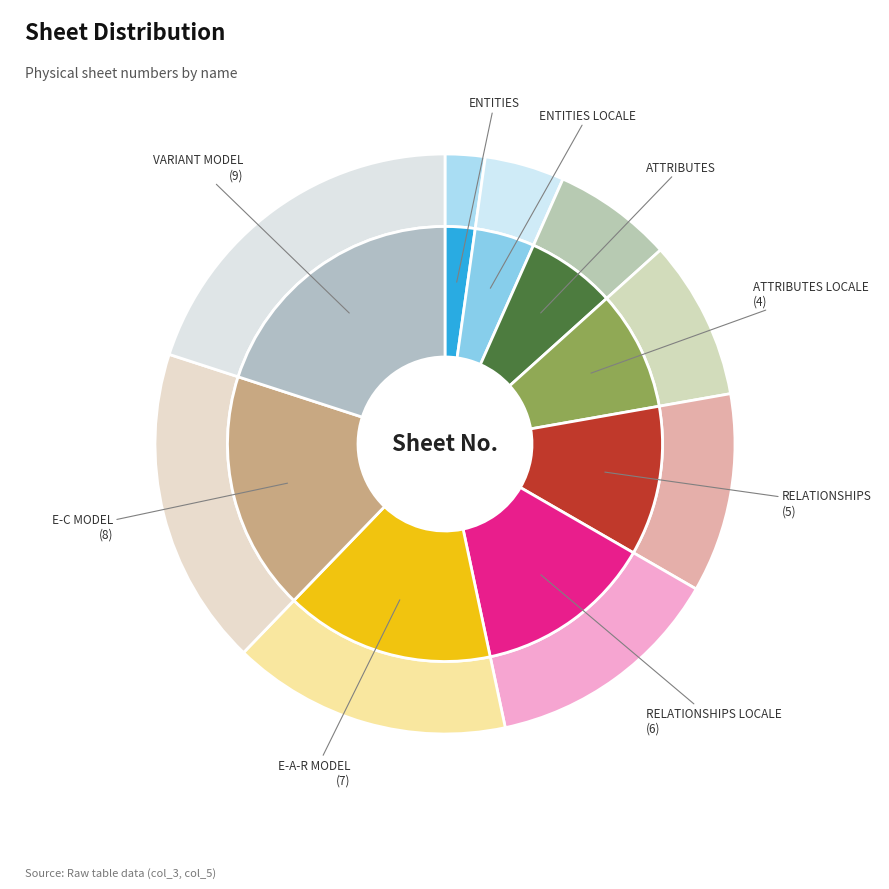

How many segments does this pie chart have?

9